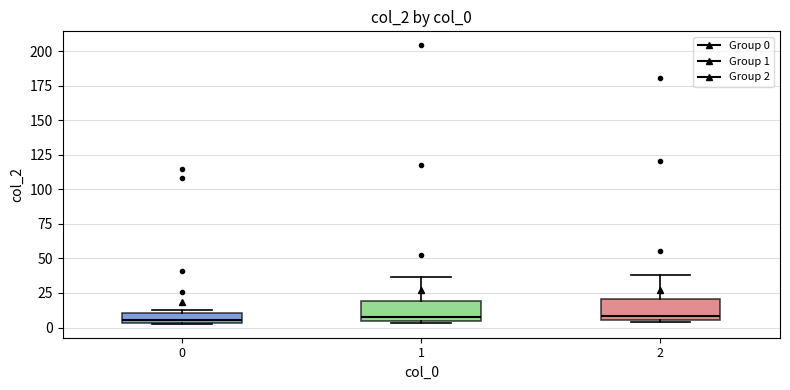

Where is the lower edge of the box at x = 1 on the y-axis? The values are not printed on the chart, so give them approximately, as read against the axis.

5